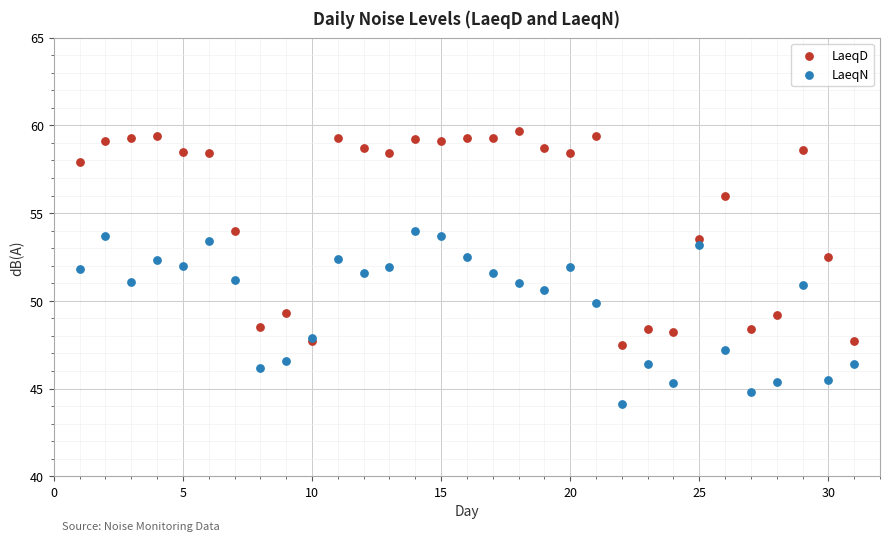

Which series contains the lowest Y value?

LaeqN